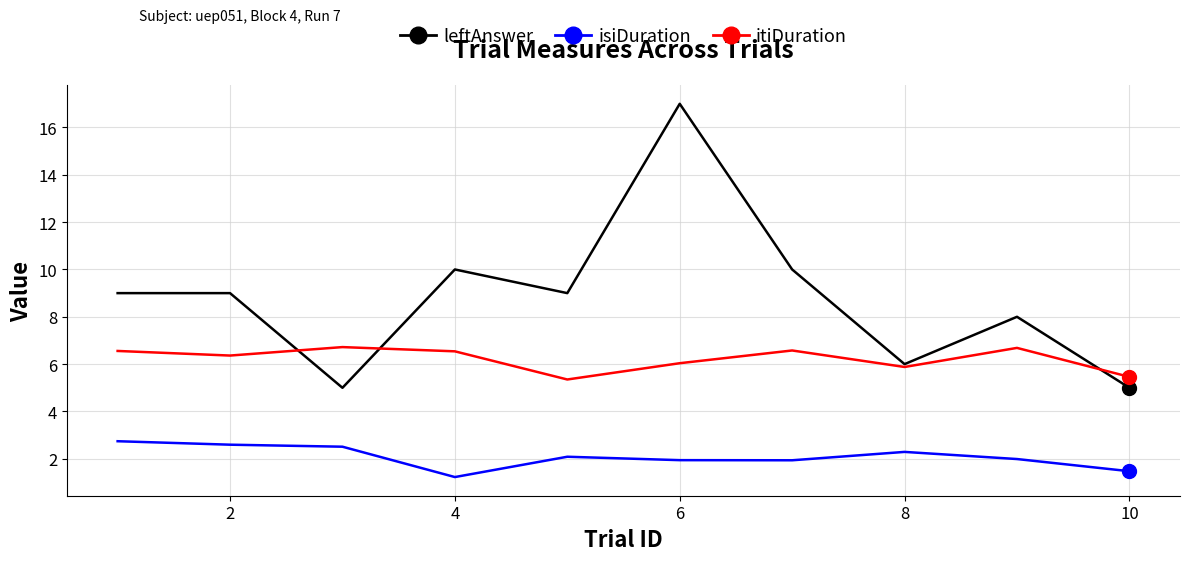

Rank the series by their maximum value, from lowest to highest.

isiDuration, itiDuration, leftAnswer